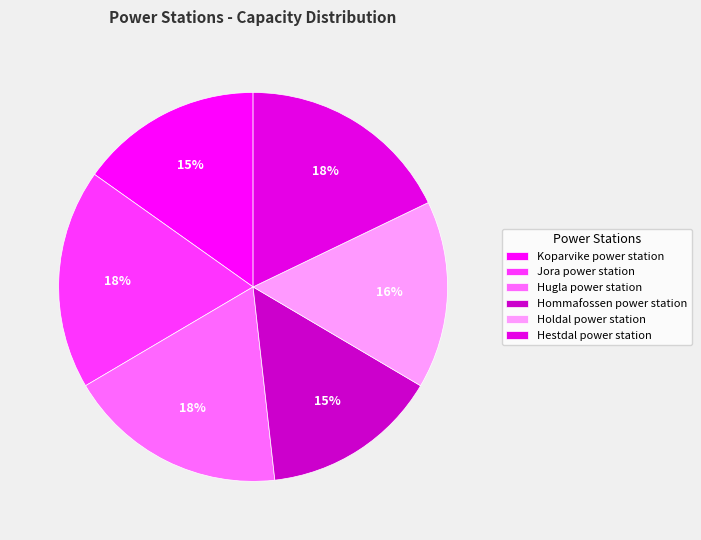

What is the ratio of the value at Holdal power station to the value at Hommafossen power station?

1.1